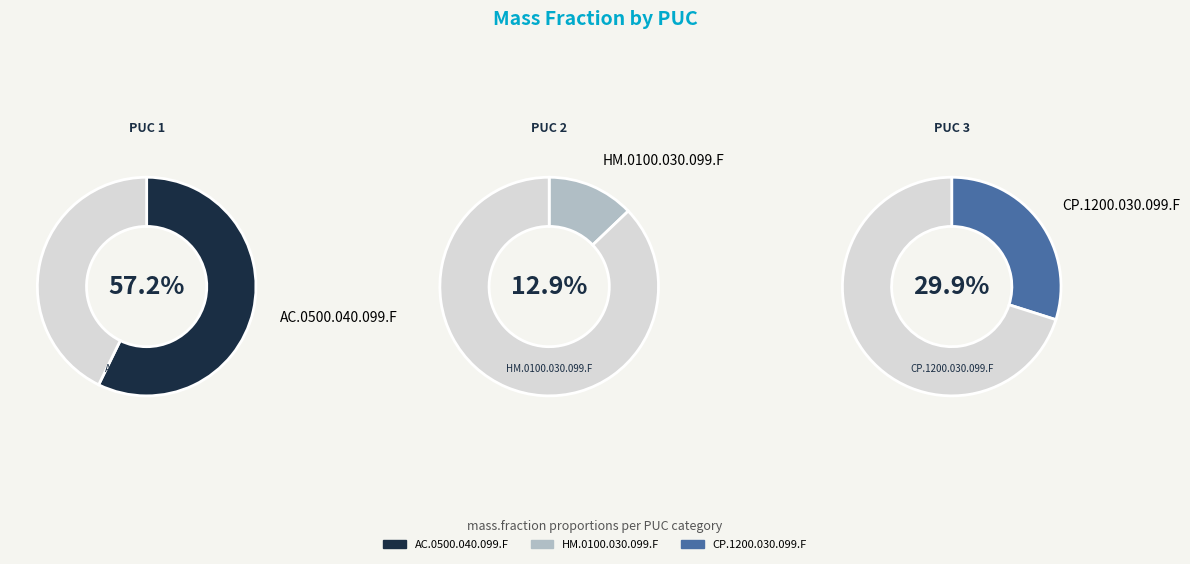

Which category accounts for the majority?

AC.0500.040.099.F